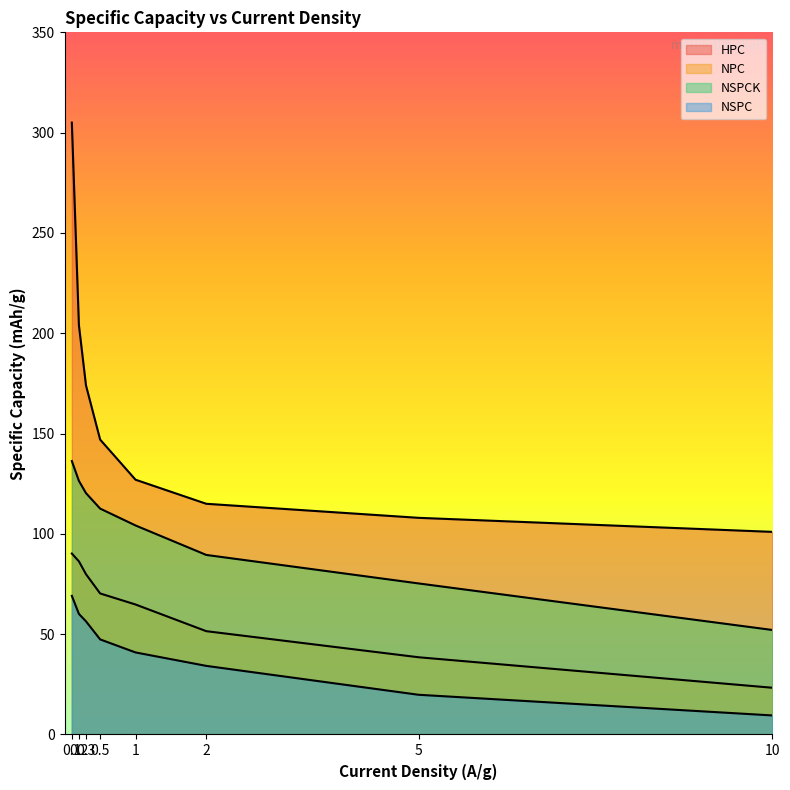

True or false: HPC has more than 1 interior local peaks.

False